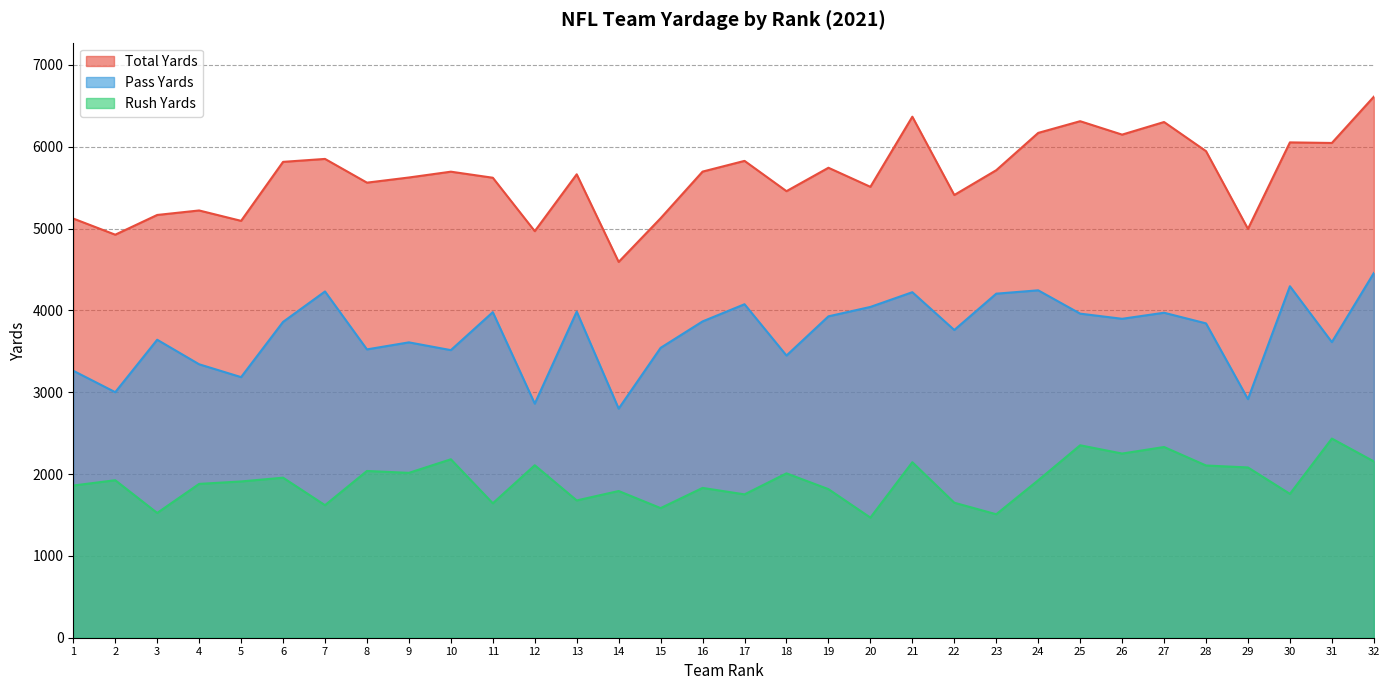

Rank the series at 12 from highest to lowest value.

Total Yards, Pass Yards, Rush Yards